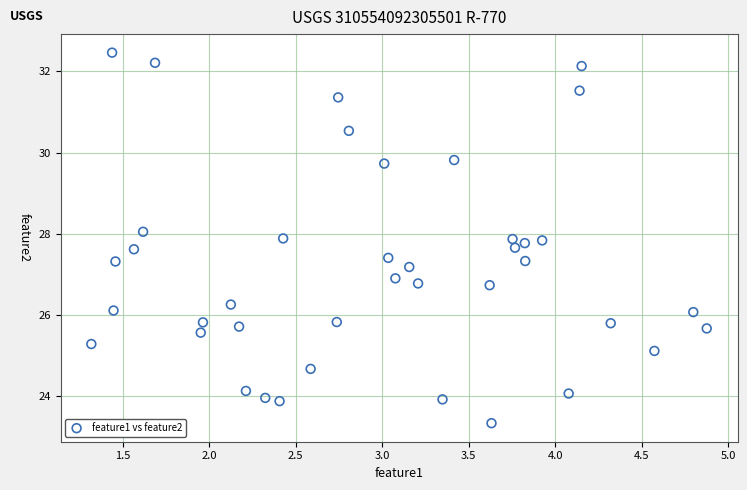

What is the range of Y values (max minus min)?

9.1